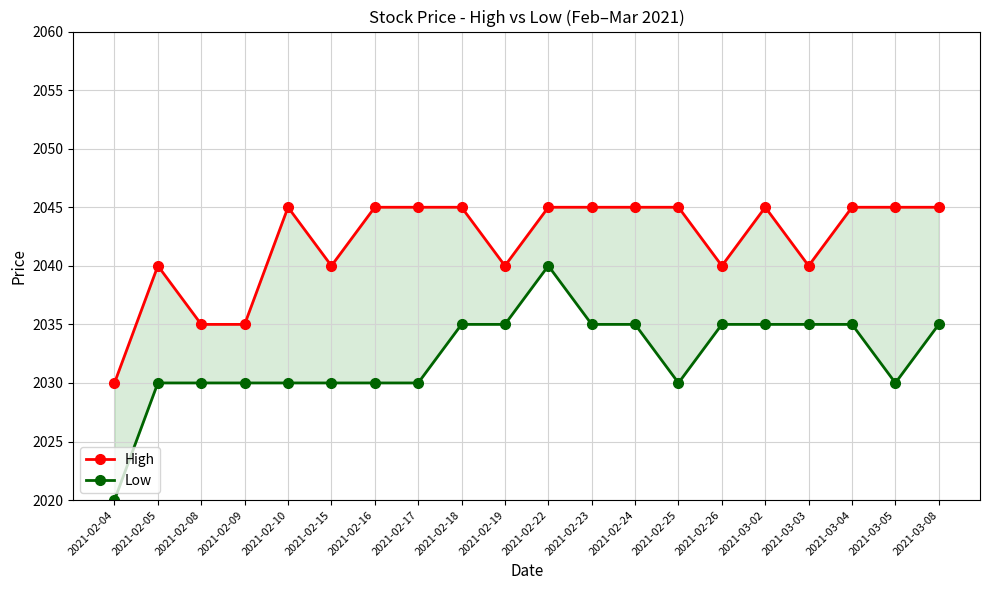

Is it true that Low equals 2035 at 2021-02-24?

True